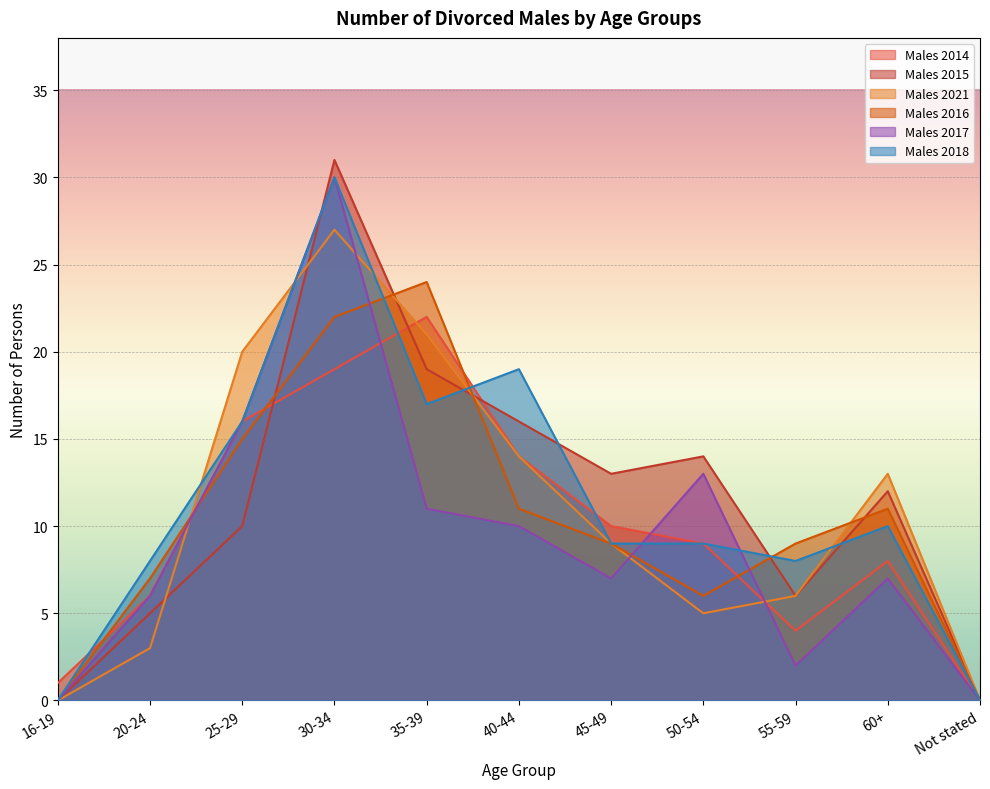

How many lines are shown in the chart?

6